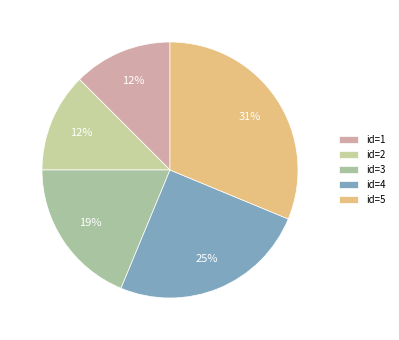

To the nearest percent, what portion does id=3 represent?

19%